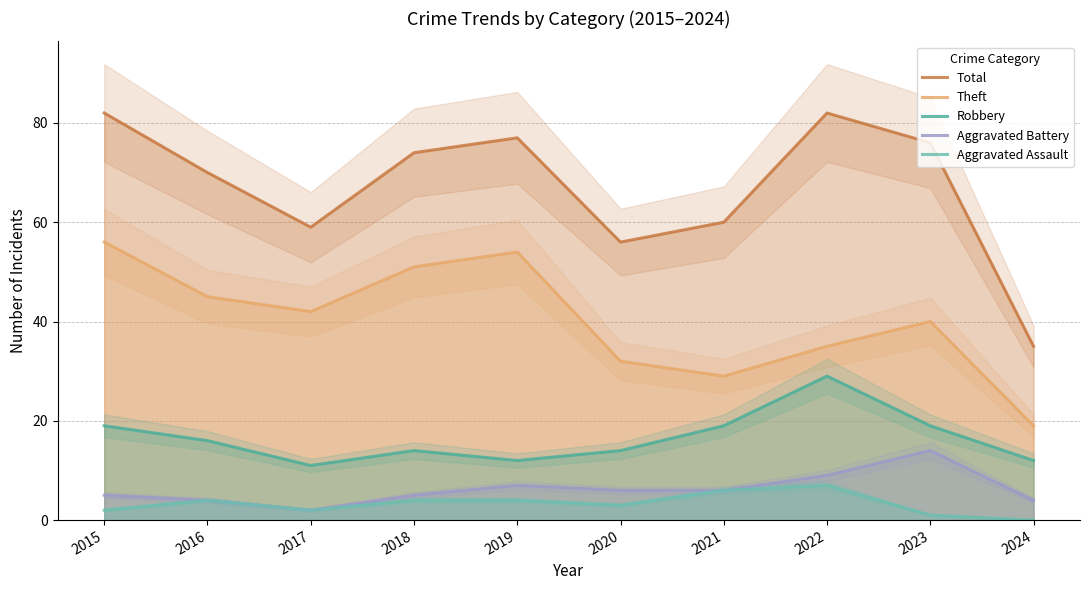

Where is the first local maximum for Robbery?

2018